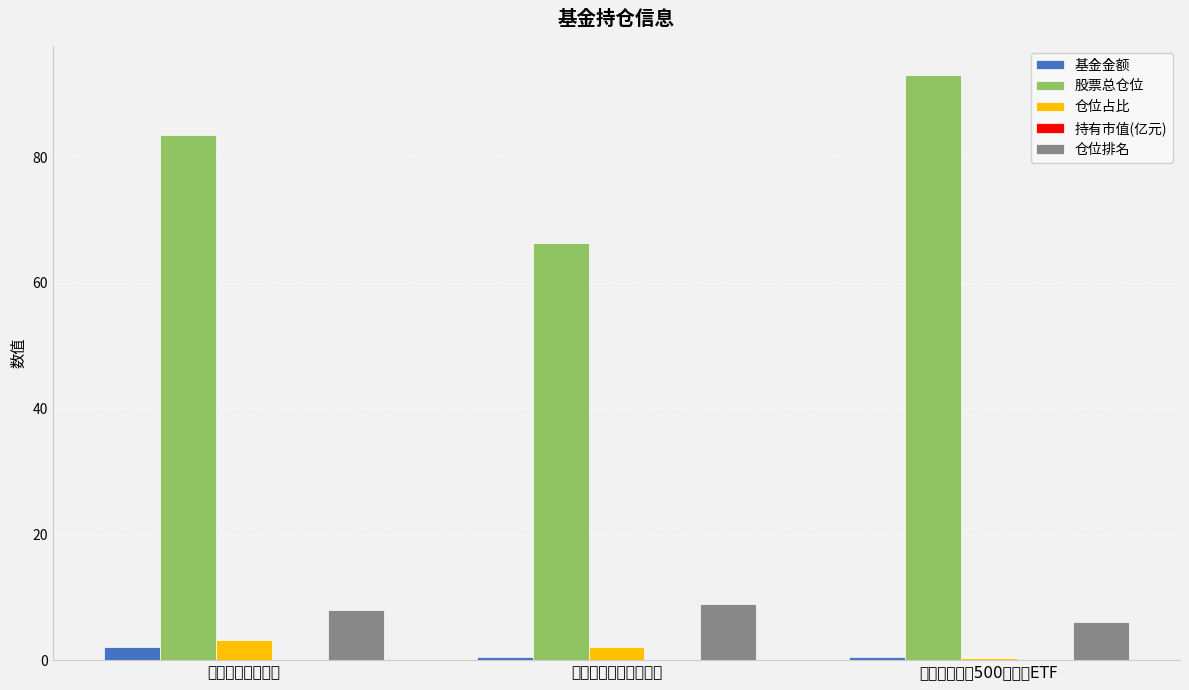

List the labels in order of 持有市值(亿元) value, smallest first.

前海开源中证500等权重ETF, 建信兴利灵活配置混合, 建信健康民生混合